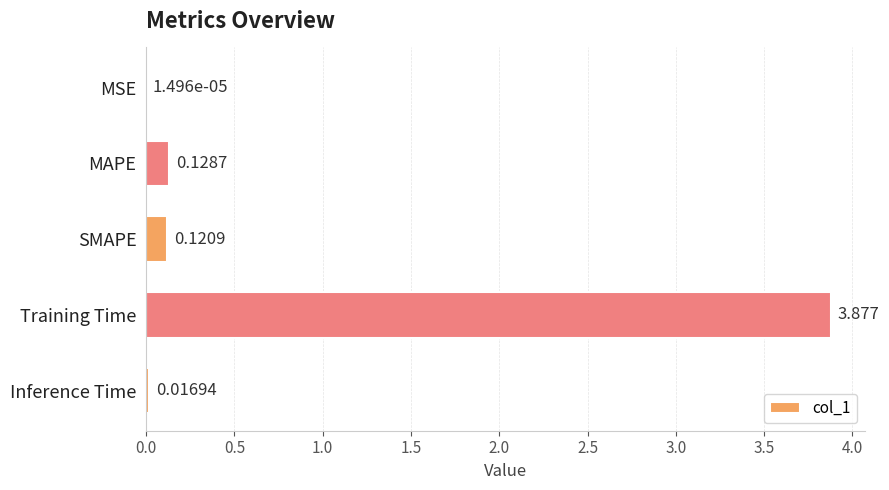

Where is the data nearest to the value 1?

MAPE